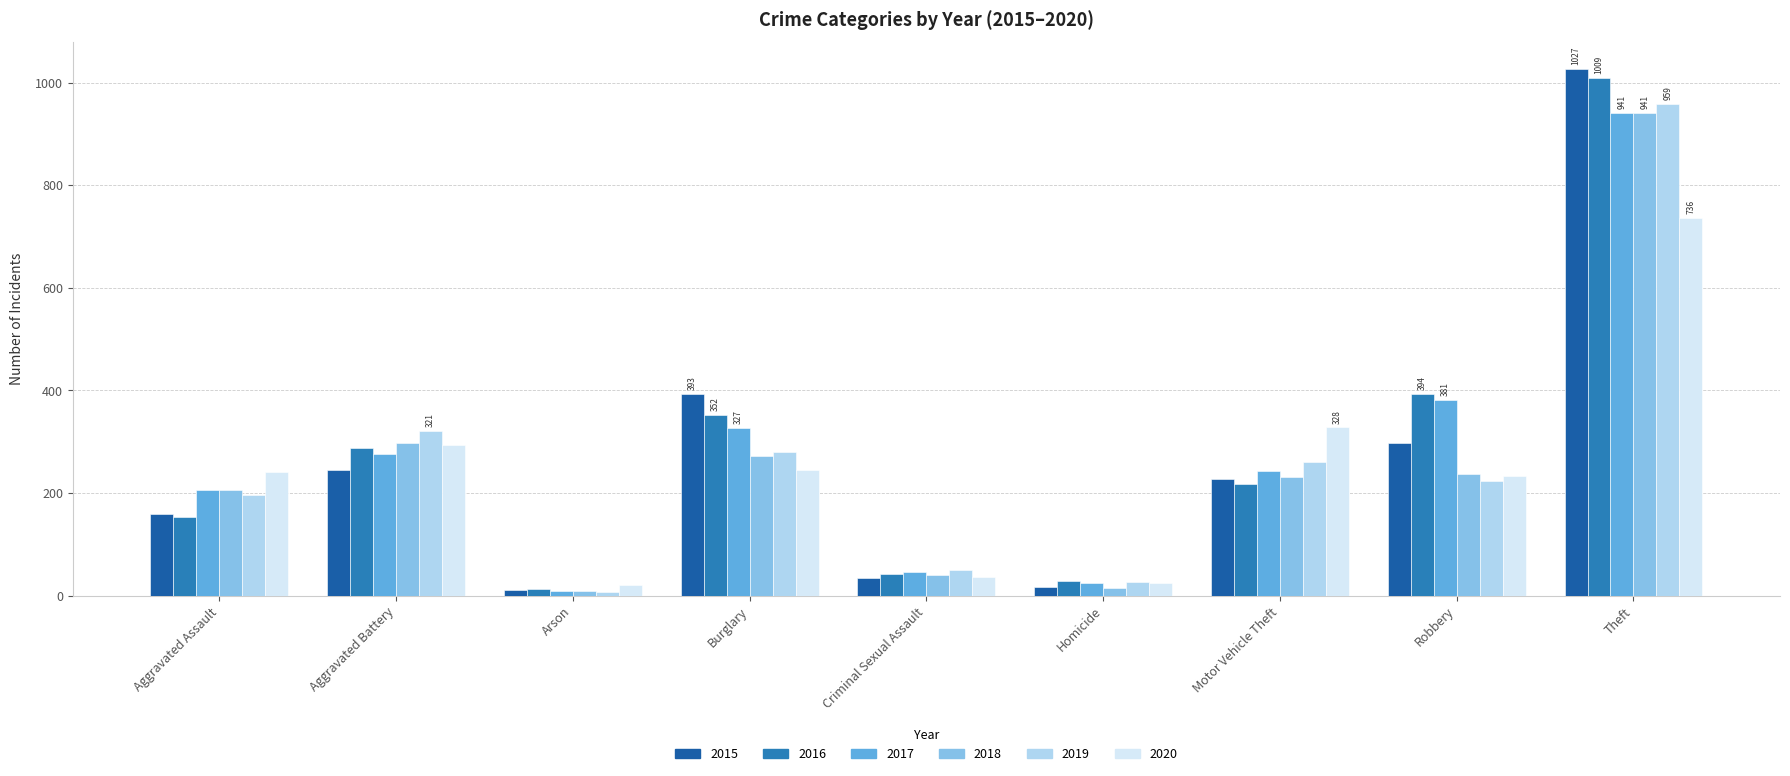

What position from the left is Arson?

3